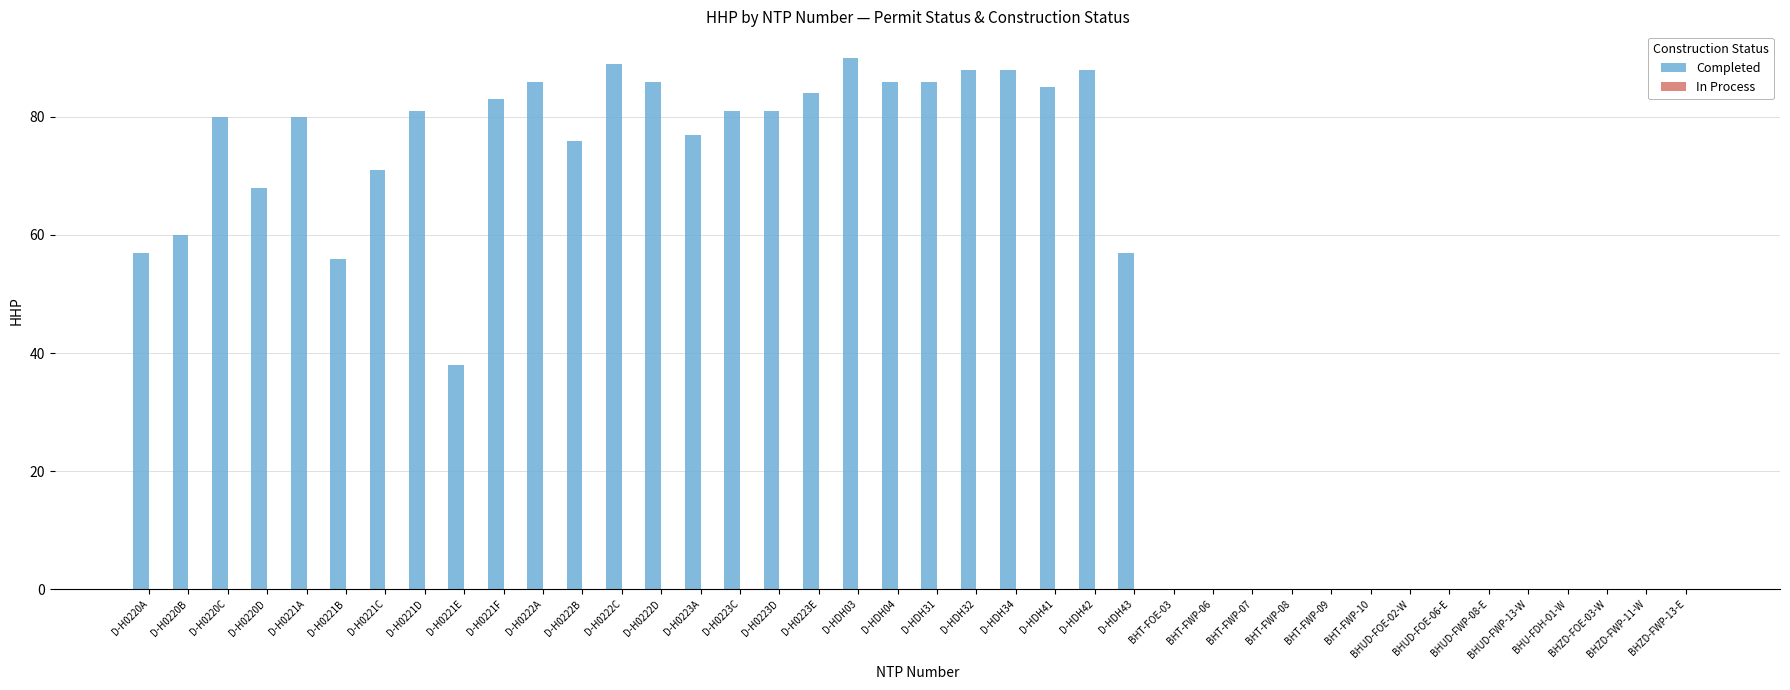

What is the maximum value shown in the chart?

90